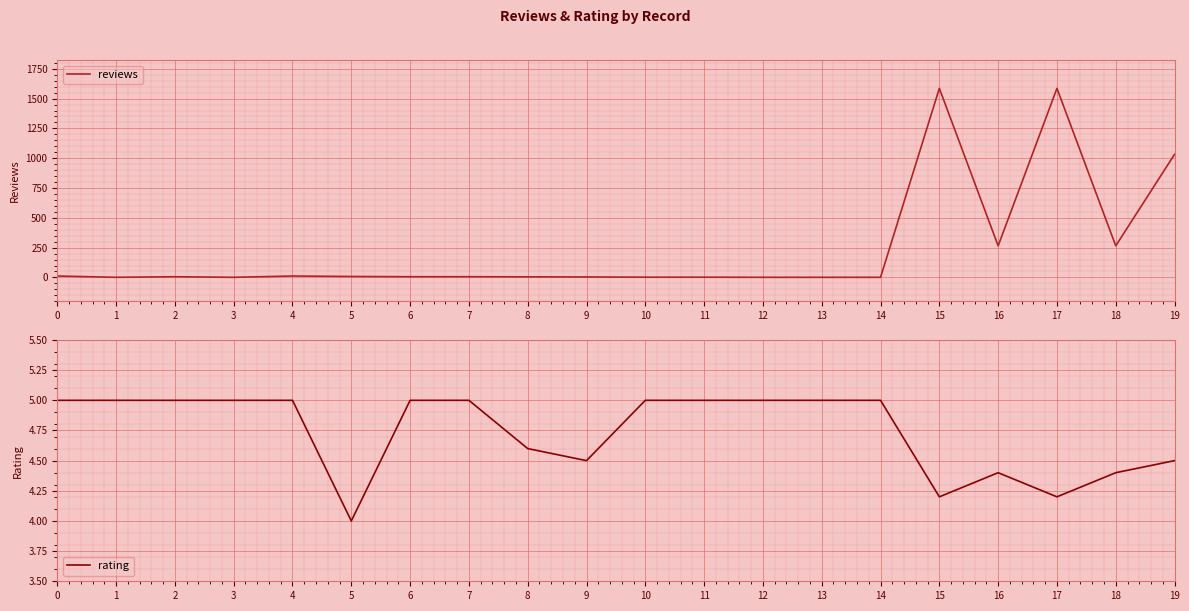

Where is rating nearest to the value 4?

5